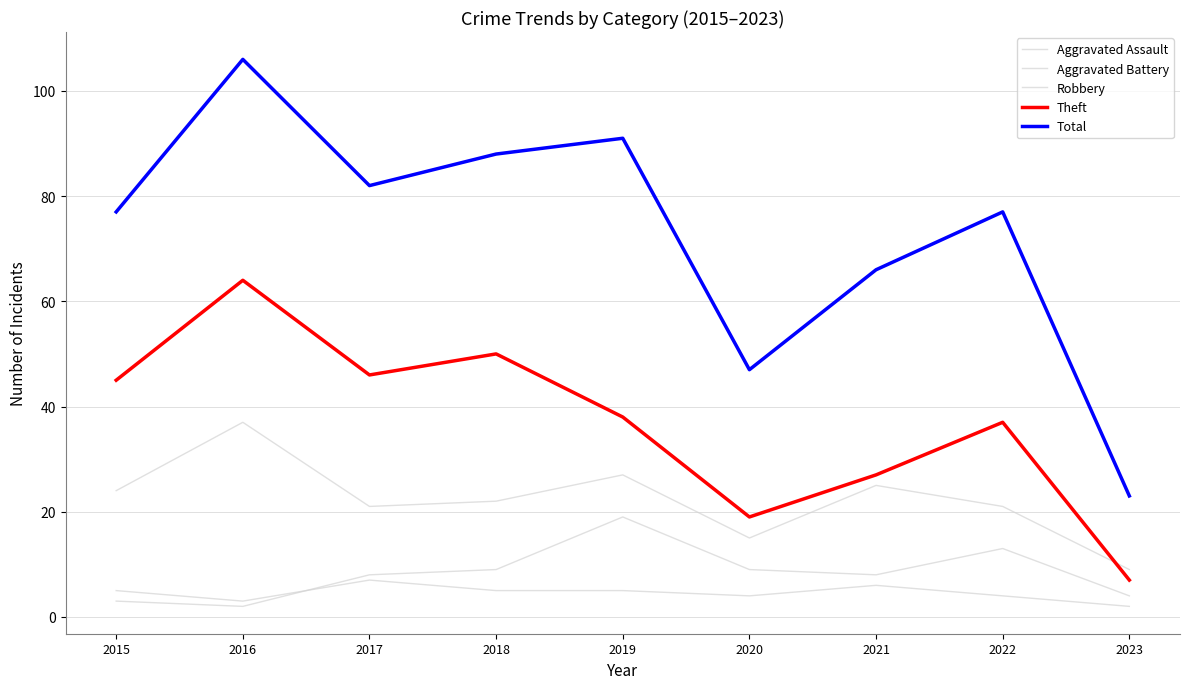

Between 2017 and 2022, which series saw the biggest shift?

Theft